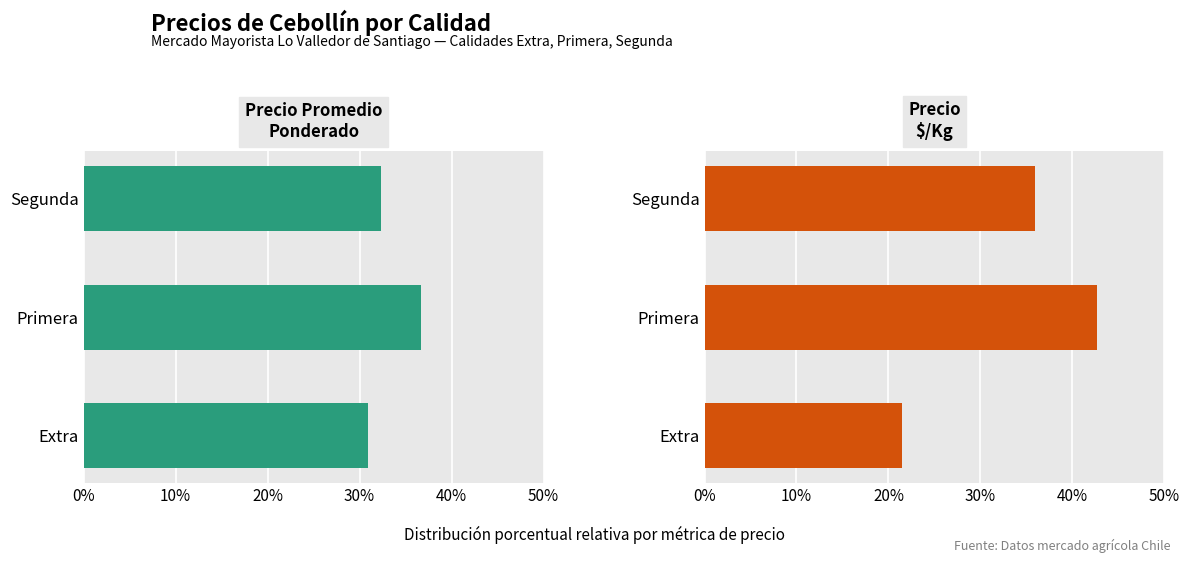

List the series in order of their peak value, highest first.

Precio $/Kg, Precio promedio ponderado